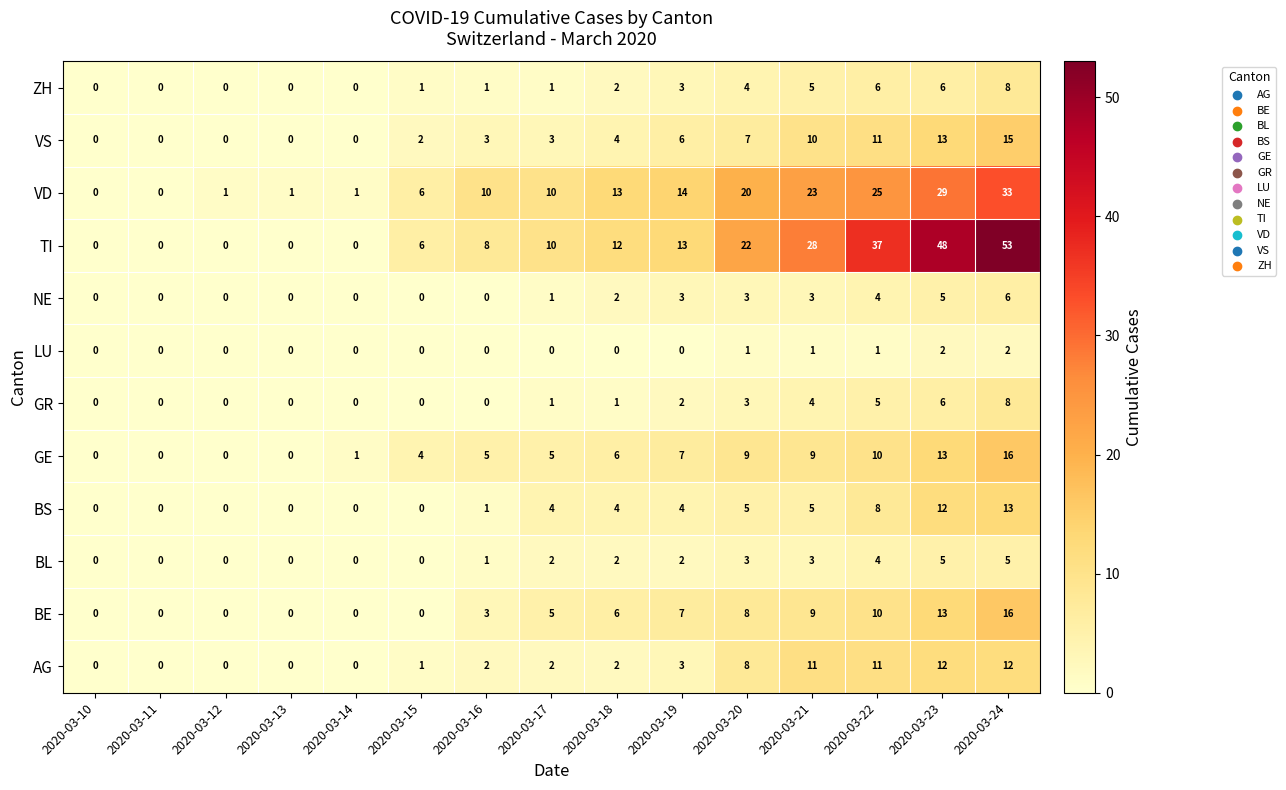

At which category is the sum across all series the highest?

2020-03-24